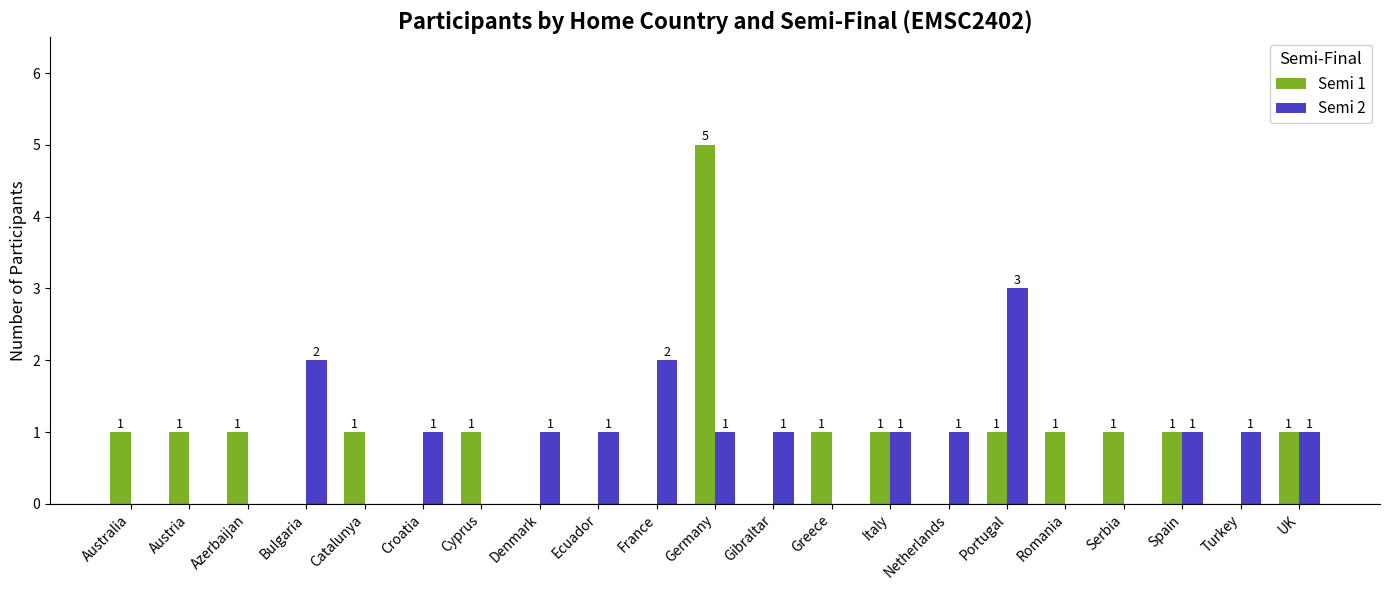

Reading right to left, what are all the values shown in this chart?

Semi 1: UK=1	Turkey=0	Spain=1	Serbia=1	Romania=1	Portugal=1	Netherlands=0	Italy=1	Greece=1	Gibraltar=0	Germany=5	France=0	Ecuador=0	Denmark=0	Cyprus=1	Croatia=0	Catalunya=1	Bulgaria=0	Azerbaijan=1	Austria=1	Australia=1
Semi 2: UK=1	Turkey=1	Spain=1	Serbia=0	Romania=0	Portugal=3	Netherlands=1	Italy=1	Greece=0	Gibraltar=1	Germany=1	France=2	Ecuador=1	Denmark=1	Cyprus=0	Croatia=1	Catalunya=0	Bulgaria=2	Azerbaijan=0	Austria=0	Australia=0